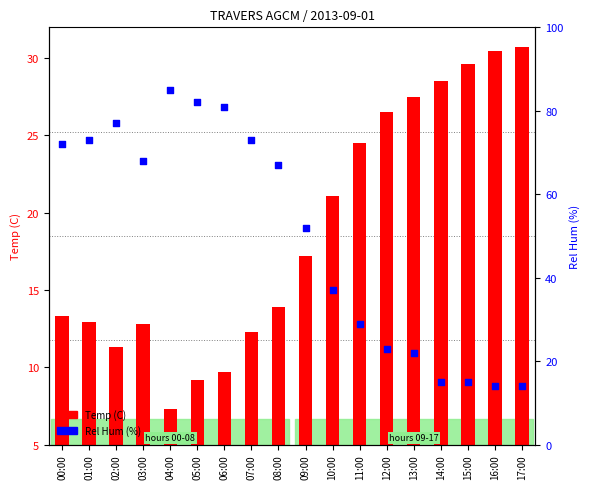

At which category is the sum across all series the highest?

04:00